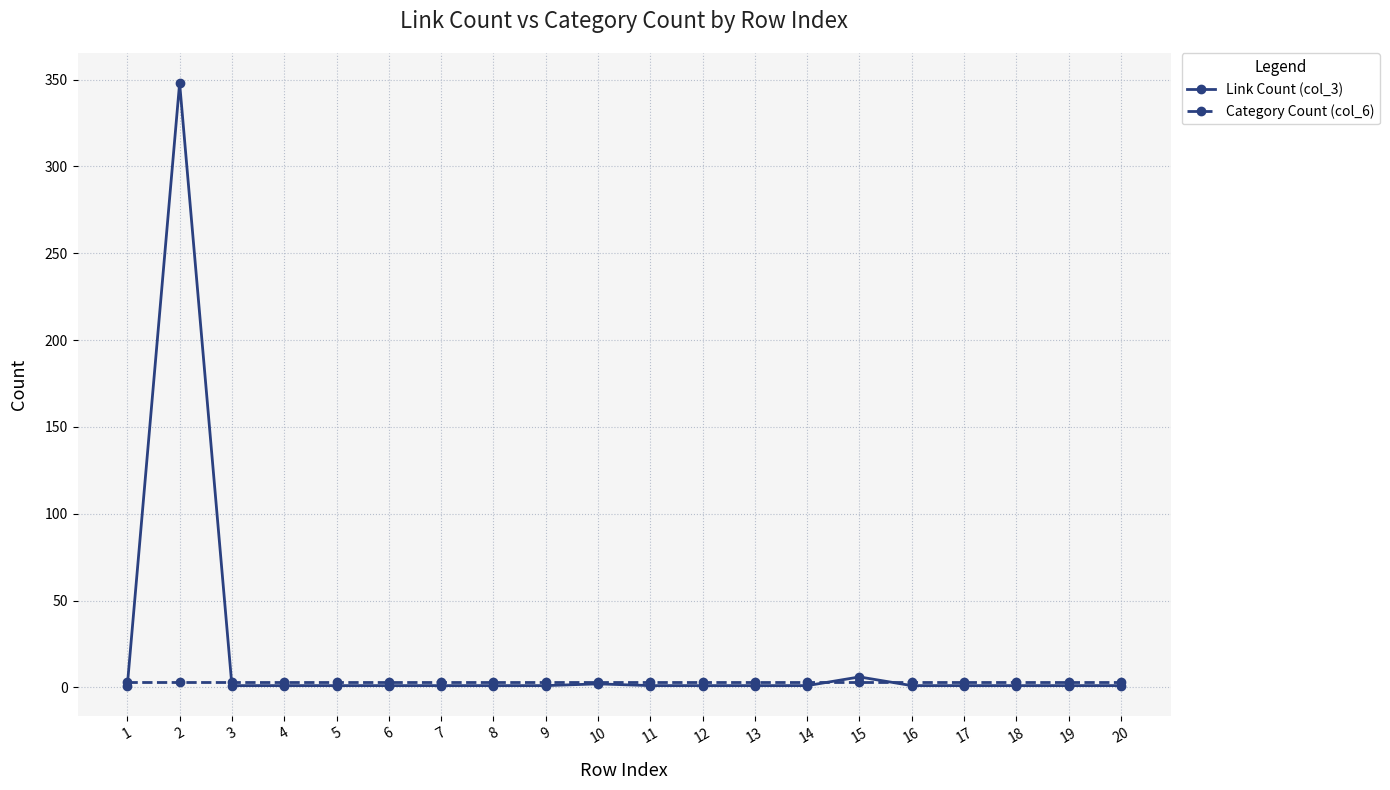

What is the greatest value displayed?

348